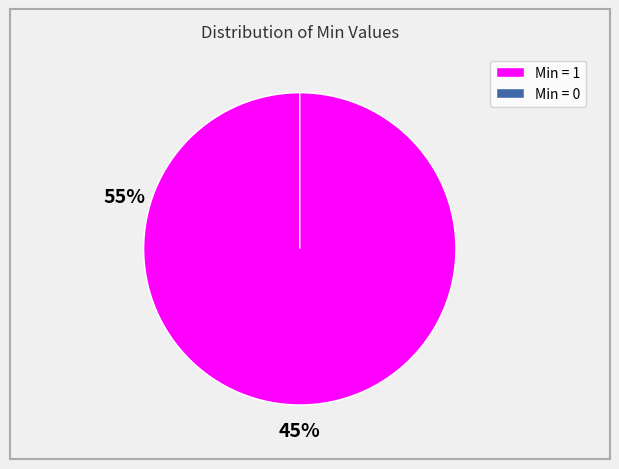

Do 0 and 1 together represent more than half of the pie?

Yes